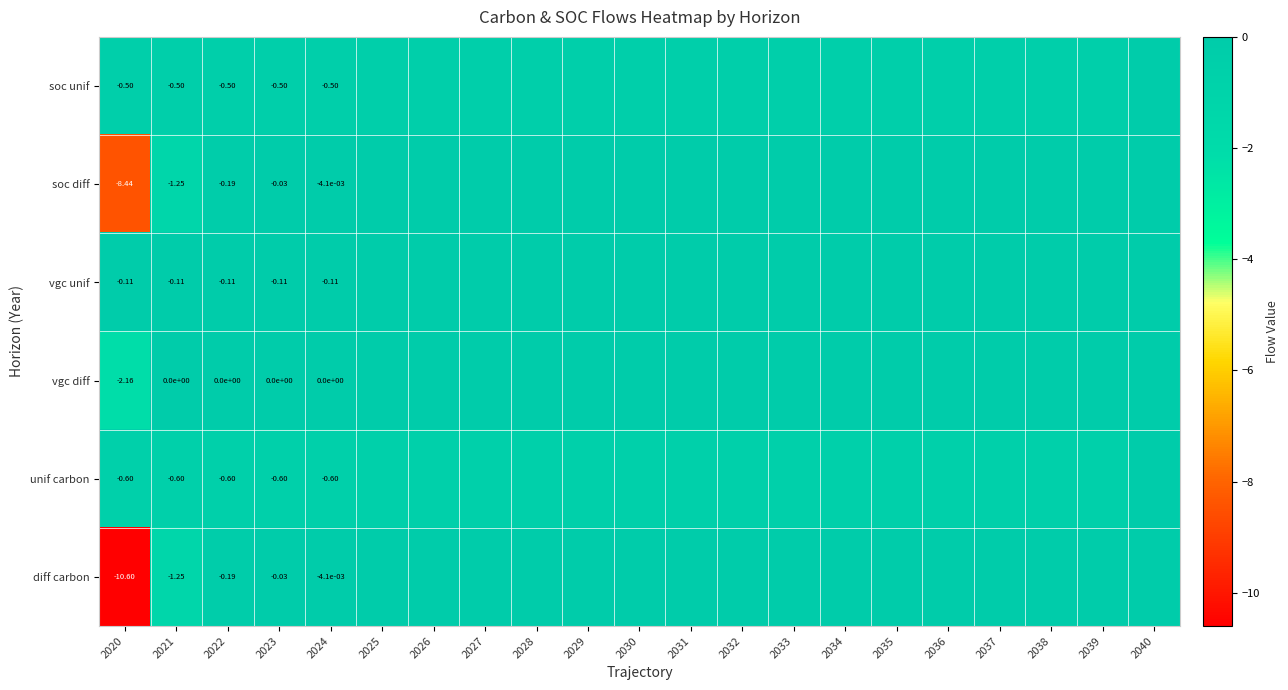

Is the value of diff carbon at 2023 greater than the value of soc unif at 2023?

Yes